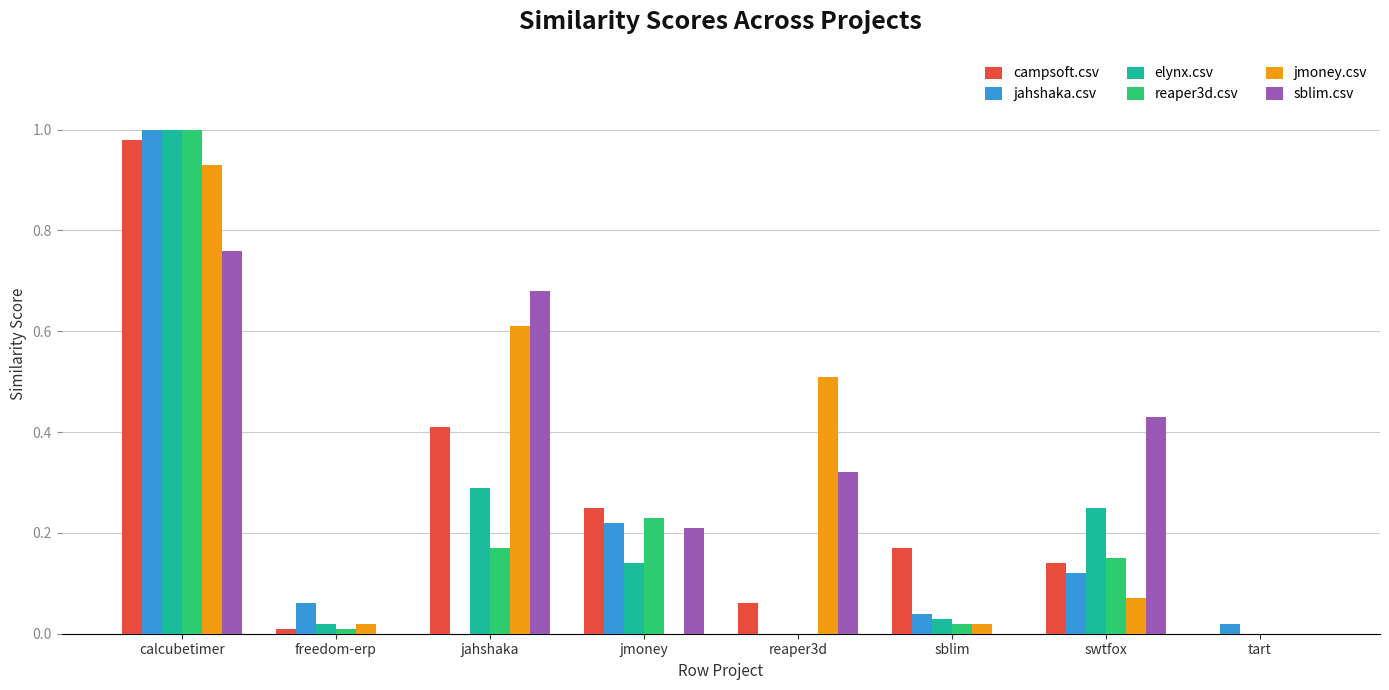

The elynx.csv series shows 0.5 at jahshaka. True or false?

False